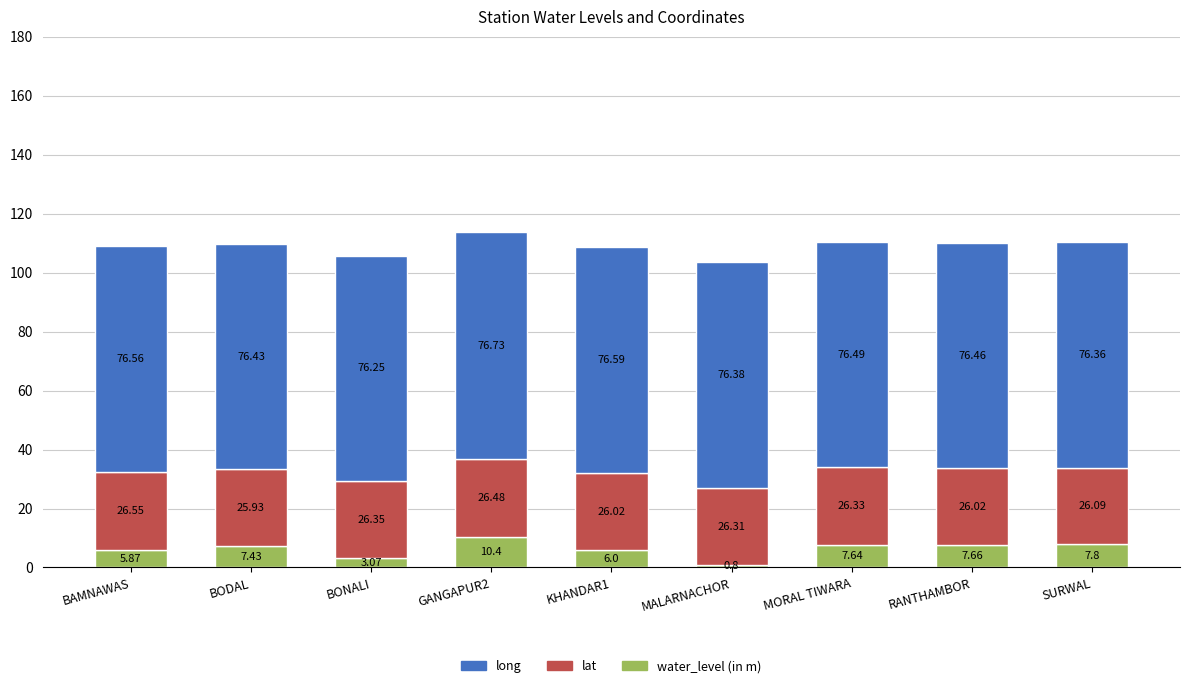

At which label does water_level (in m) first exceed 7?

BODAL